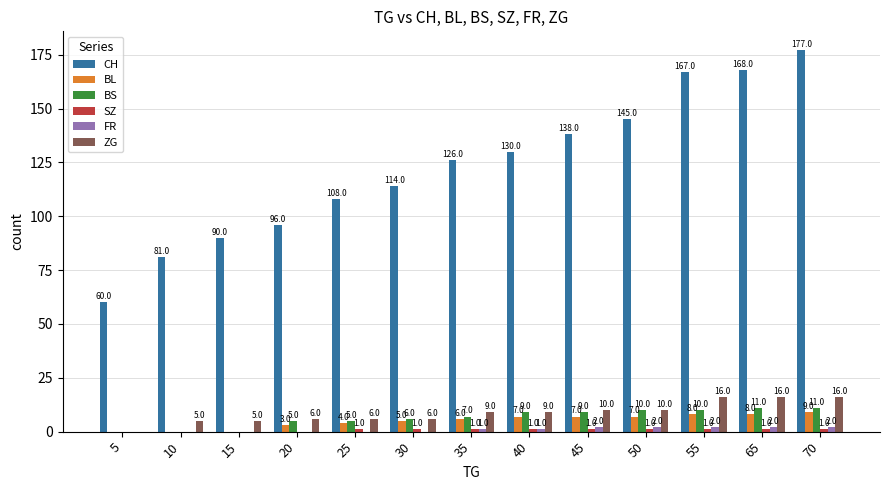

Read the BS value at 50, to the nearest 5.

10